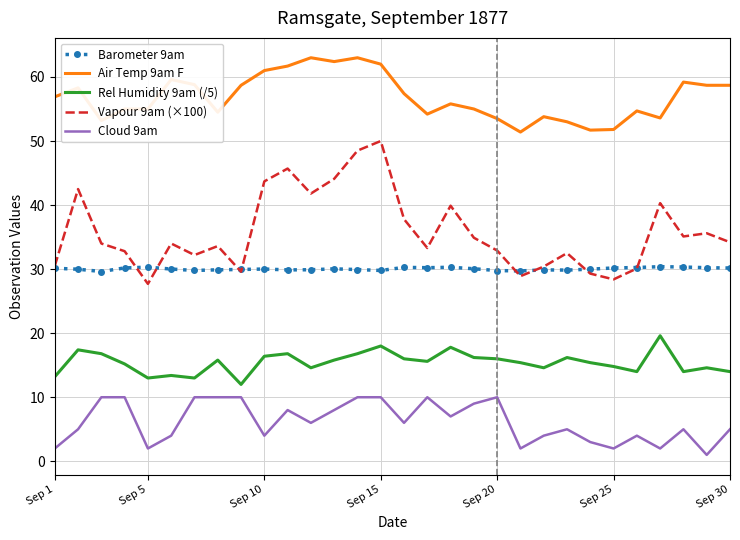

Which series has the largest total across all categories?

Air Temp 9am F